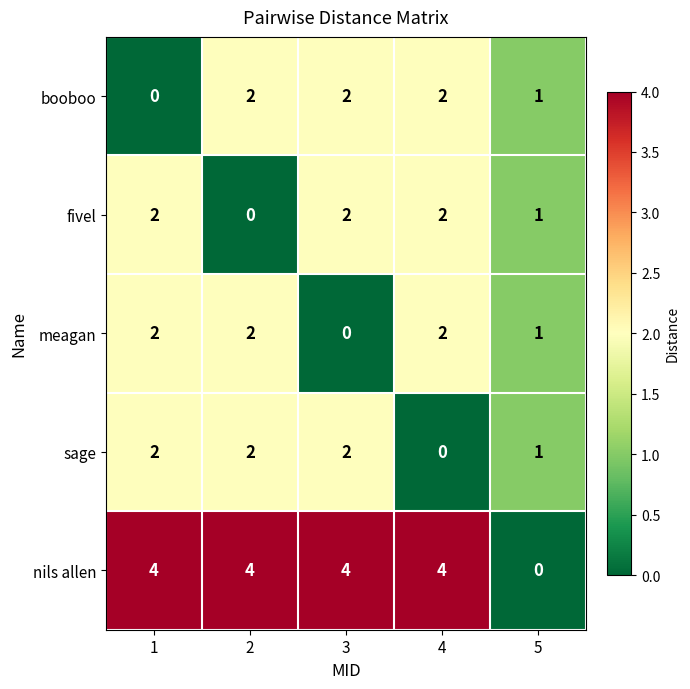

How many values in the nils allen series are below 4?

1